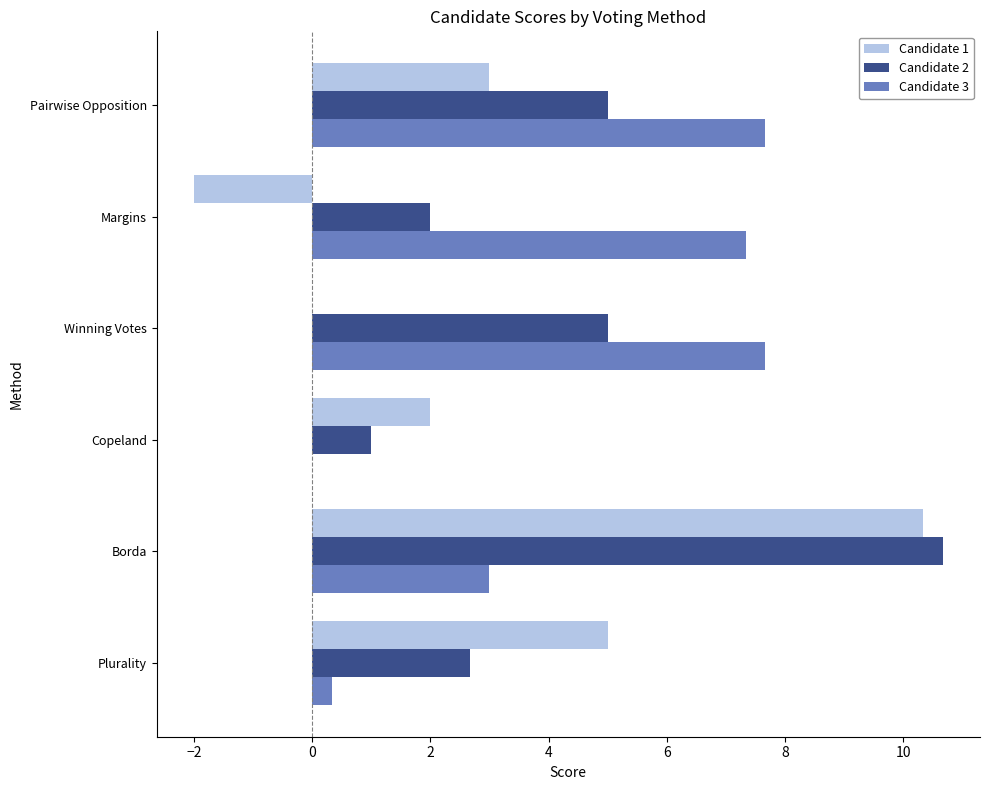

Which series changed the most between Copeland and Margins?

Candidate 3